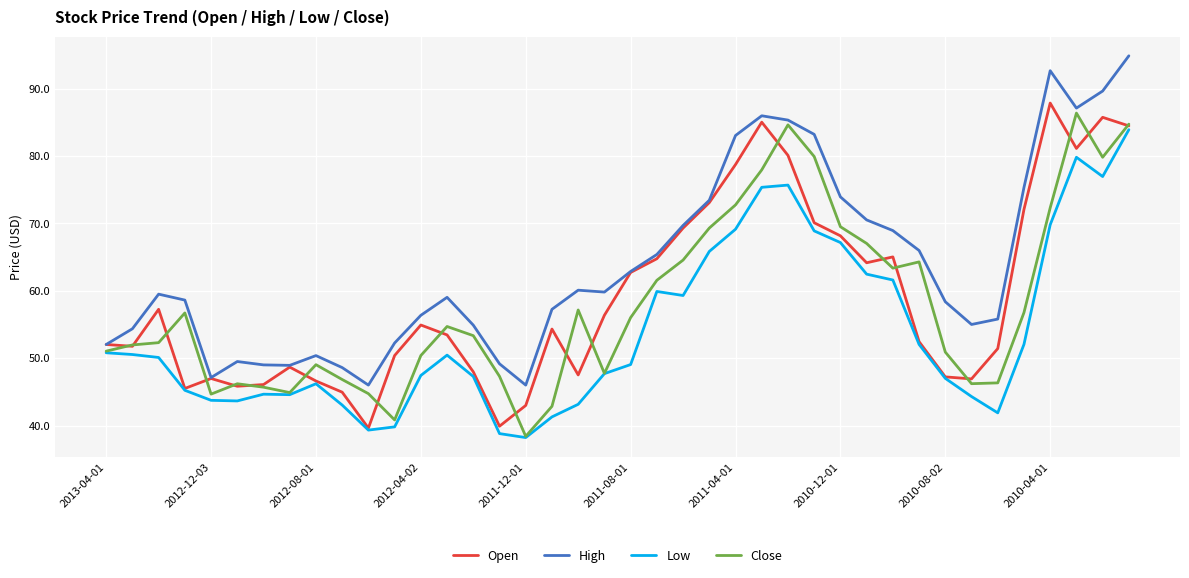

Which series has the largest total across all categories?

High